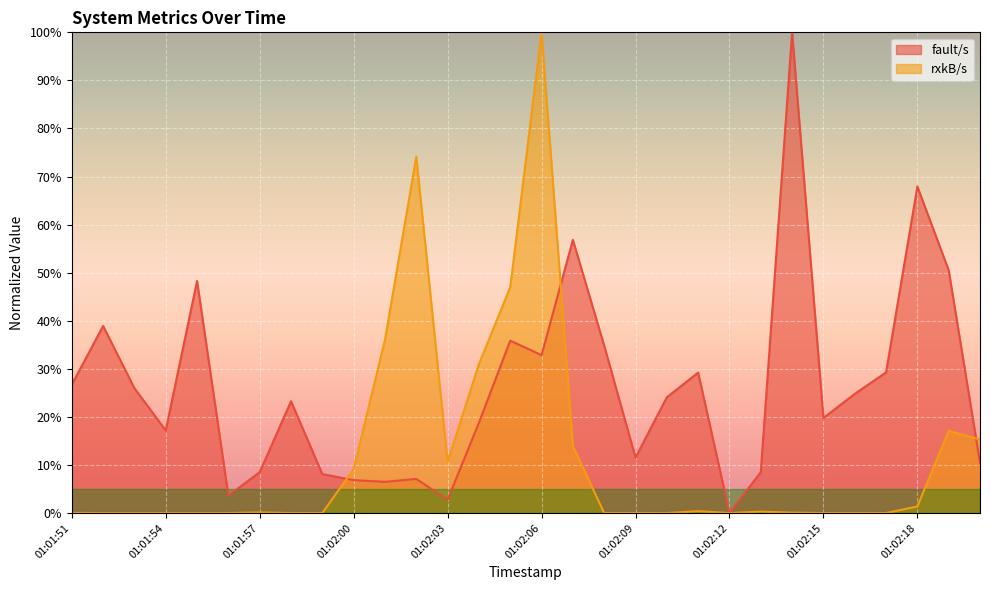

At which category is the sum across all series the highest?

01:02:06